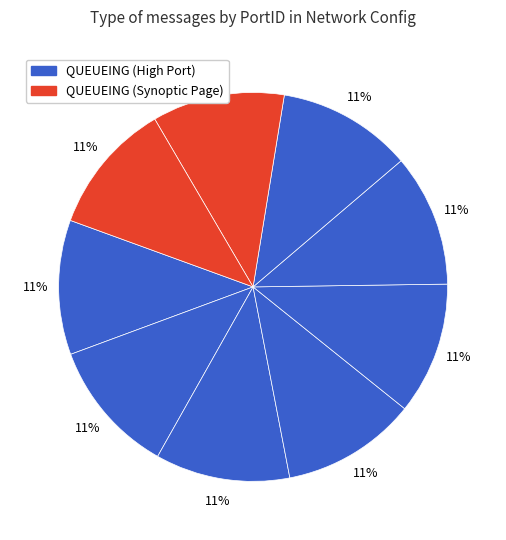

Count the number of slices in the pie.

9